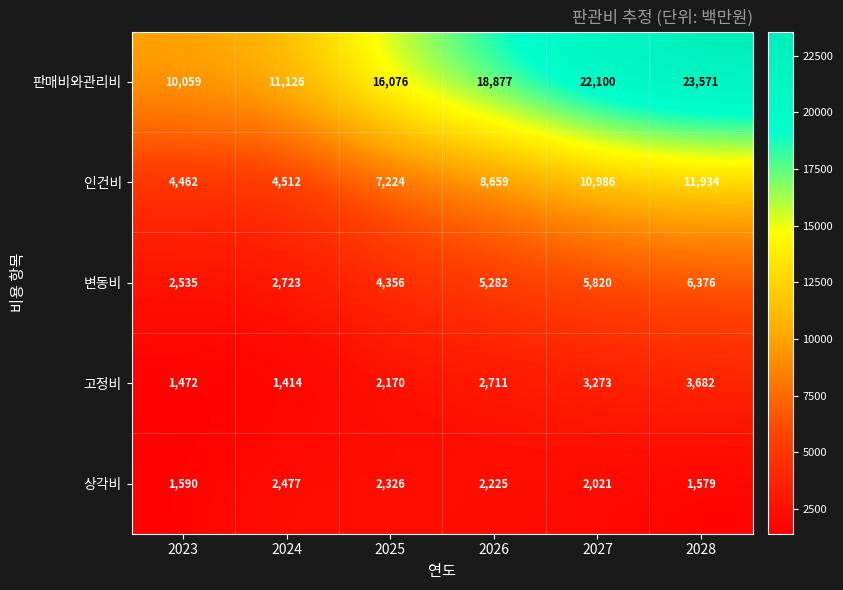

Which series changed the most between 2024 and 2025?

판매비와관리비